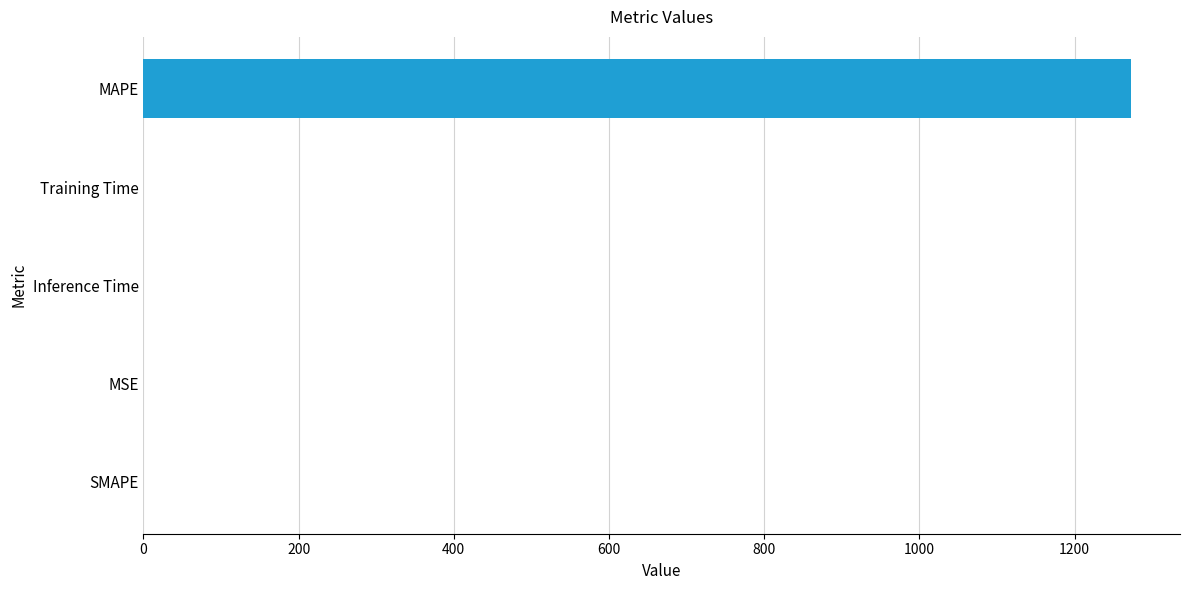

At which category does the chart reach its peak across all series?

MAPE